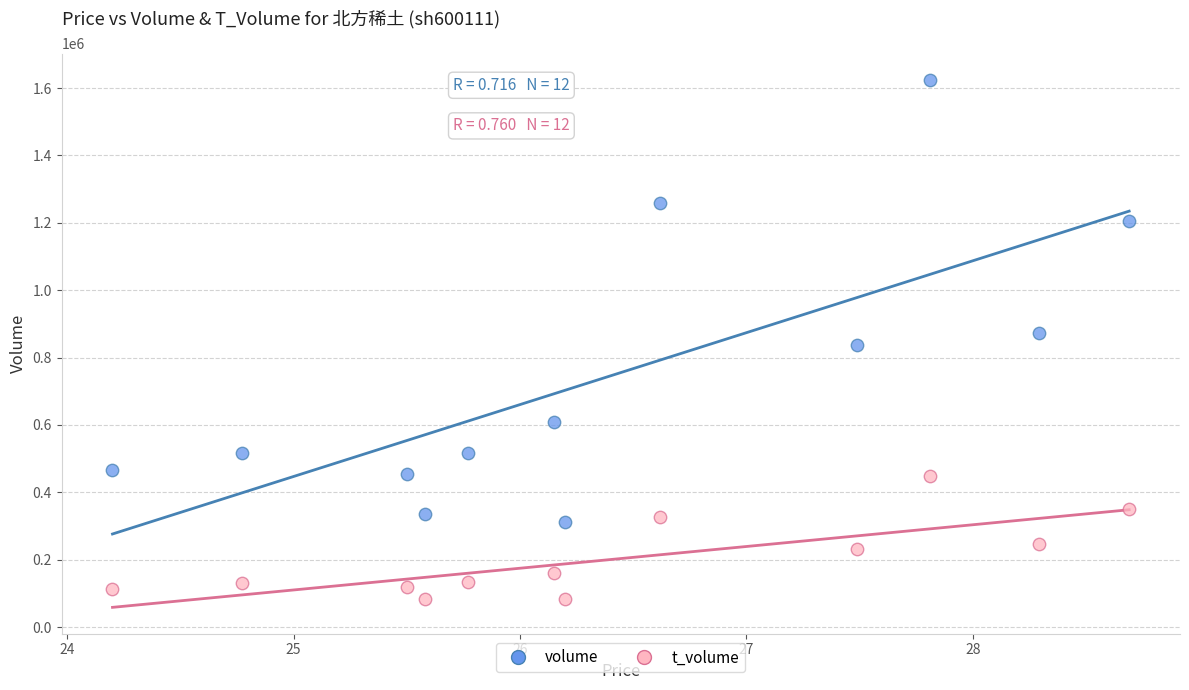

Which series has the largest Y range (max minus min)?

volume